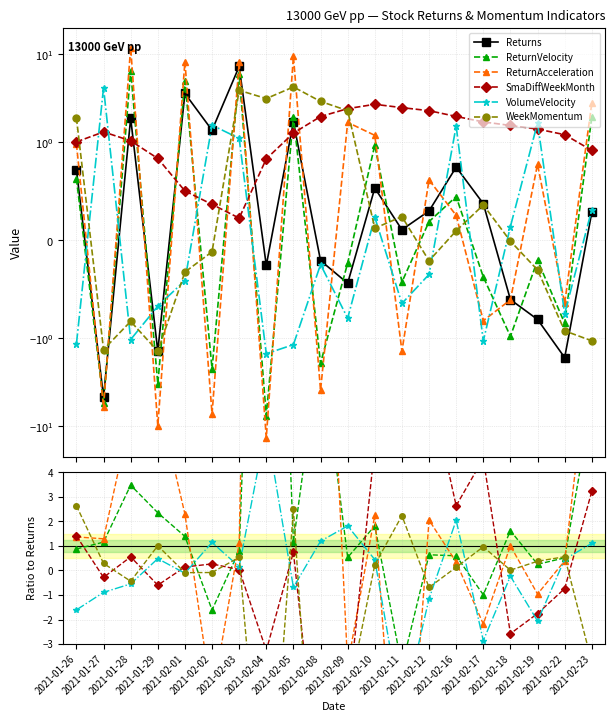

Reading left to right, list all the values displayed in this chart.

Returns: 2021-01-26=0.7	2021-01-27=-4.7	2021-01-28=1.9	2021-01-29=-1.4	2021-02-01=3.6	2021-02-02=1.4	2021-02-03=7.3	2021-02-04=-0.3	2021-02-05=1.7	2021-02-08=-0.2	2021-02-09=-0.4	2021-02-10=0.5	2021-02-11=0.1	2021-02-12=0.3	2021-02-16=0.7	2021-02-17=0.4	2021-02-18=-0.6	2021-02-19=-0.8	2021-02-22=-1.7	2021-02-23=0.3
ReturnVelocity: 2021-01-26=0.9	2021-01-27=1.2	2021-01-28=3.5	2021-01-29=2.4	2021-02-01=1.4	2021-02-02=-1.6	2021-02-03=0.8	2021-02-04=29.6	2021-02-05=1.1	2021-02-08=9.3	2021-02-09=0.5	2021-02-10=1.8	2021-02-11=-3.9	2021-02-12=0.6	2021-02-16=0.6	2021-02-17=-1.0	2021-02-18=1.6	2021-02-19=0.3	2021-02-22=0.5	2021-02-23=6.8
ReturnAcceleration: 2021-01-26=1.4	2021-01-27=1.3	2021-01-28=6.3	2021-01-29=7.0	2021-02-01=2.3	2021-02-02=-5.2	2021-02-03=1.1	2021-02-04=52.7	2021-02-05=5.5	2021-02-08=18.9	2021-02-09=-3.9	2021-02-10=2.3	2021-02-11=-12.8	2021-02-12=2.1	2021-02-16=0.3	2021-02-17=-2.2	2021-02-18=1.0	2021-02-19=-1.0	2021-02-22=0.4	2021-02-23=9.8
SmaDiffWeekMonth: 2021-01-26=1.4	2021-01-27=-0.3	2021-01-28=0.6	2021-01-29=-0.6	2021-02-01=0.1	2021-02-02=0.3	2021-02-03=0.0	2021-02-04=-3.3	2021-02-05=0.7	2021-02-08=-9.5	2021-02-09=-5.5	2021-02-10=5.1	2021-02-11=22.8	2021-02-12=7.6	2021-02-16=2.6	2021-02-17=4.6	2021-02-18=-2.6	2021-02-19=-1.8	2021-02-22=-0.7	2021-02-23=3.2
VolumeVelocity: 2021-01-26=-1.6	2021-01-27=-0.9	2021-01-28=-0.5	2021-01-29=0.5	2021-02-01=-0.1	2021-02-02=1.1	2021-02-03=0.2	2021-02-04=5.9	2021-02-05=-0.7	2021-02-08=1.2	2021-02-09=1.8	2021-02-10=0.4	2021-02-11=-5.9	2021-02-12=-1.2	2021-02-16=2.0	2021-02-17=-2.9	2021-02-18=-0.2	2021-02-19=-2.1	2021-02-22=0.5	2021-02-23=1.1
WeekMomentum: 2021-01-26=2.6	2021-01-27=0.3	2021-01-28=-0.4	2021-01-29=1.0	2021-02-01=-0.1	2021-02-02=-0.1	2021-02-03=0.5	2021-02-04=-12.3	2021-02-05=2.5	2021-02-08=-14.2	2021-02-09=-5.2	2021-02-10=0.2	2021-02-11=2.2	2021-02-12=-0.7	2021-02-16=0.1	2021-02-17=1.0	2021-02-18=0.0	2021-02-19=0.4	2021-02-22=0.6	2021-02-23=-3.7